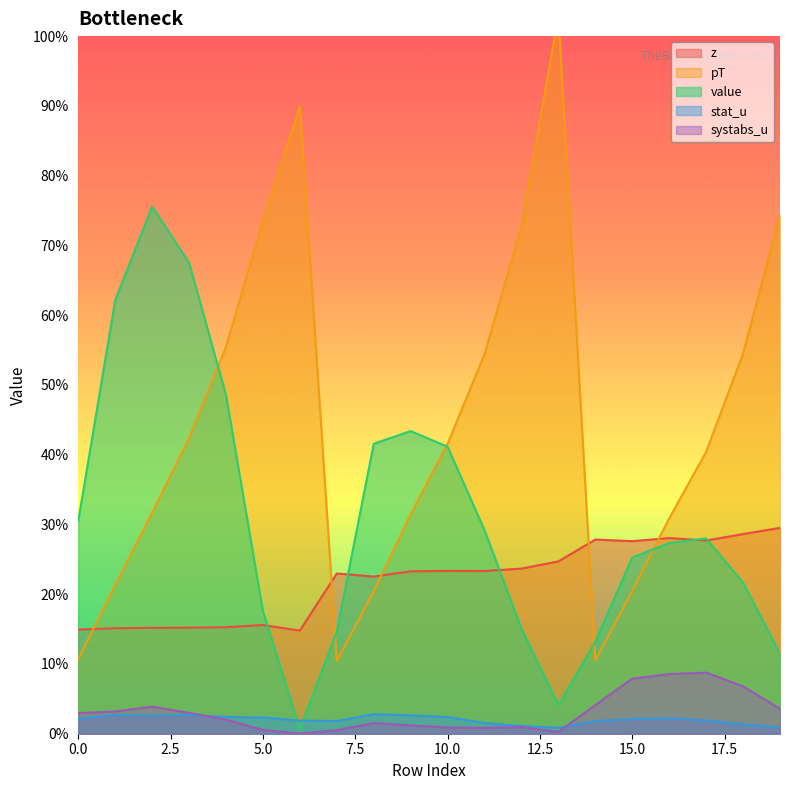

At which category does the chart reach its peak across all series?

13